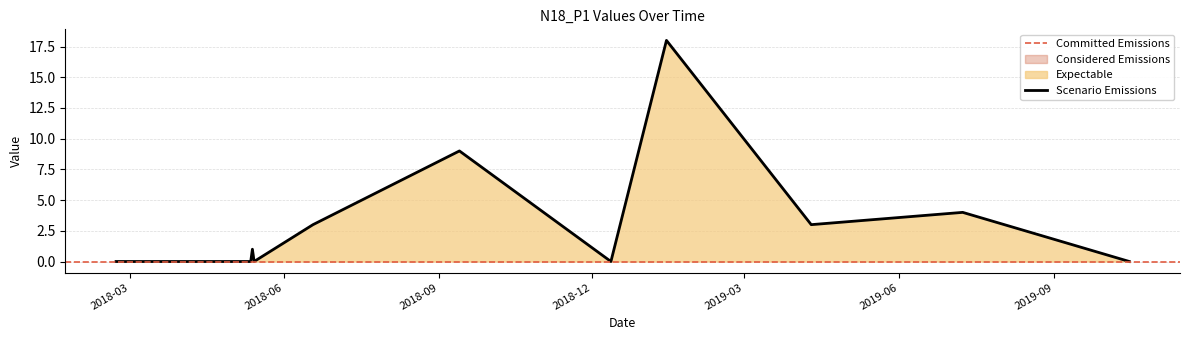

List the labels in order of value, smallest first.

2018-02-21, 2018-03-22, 2018-05-12, 2018-05-14, 2018-12-12, 2019-10-16, 2018-05-13, 2018-06-18, 2019-04-10, 2019-07-09, 2018-09-13, 2019-01-14